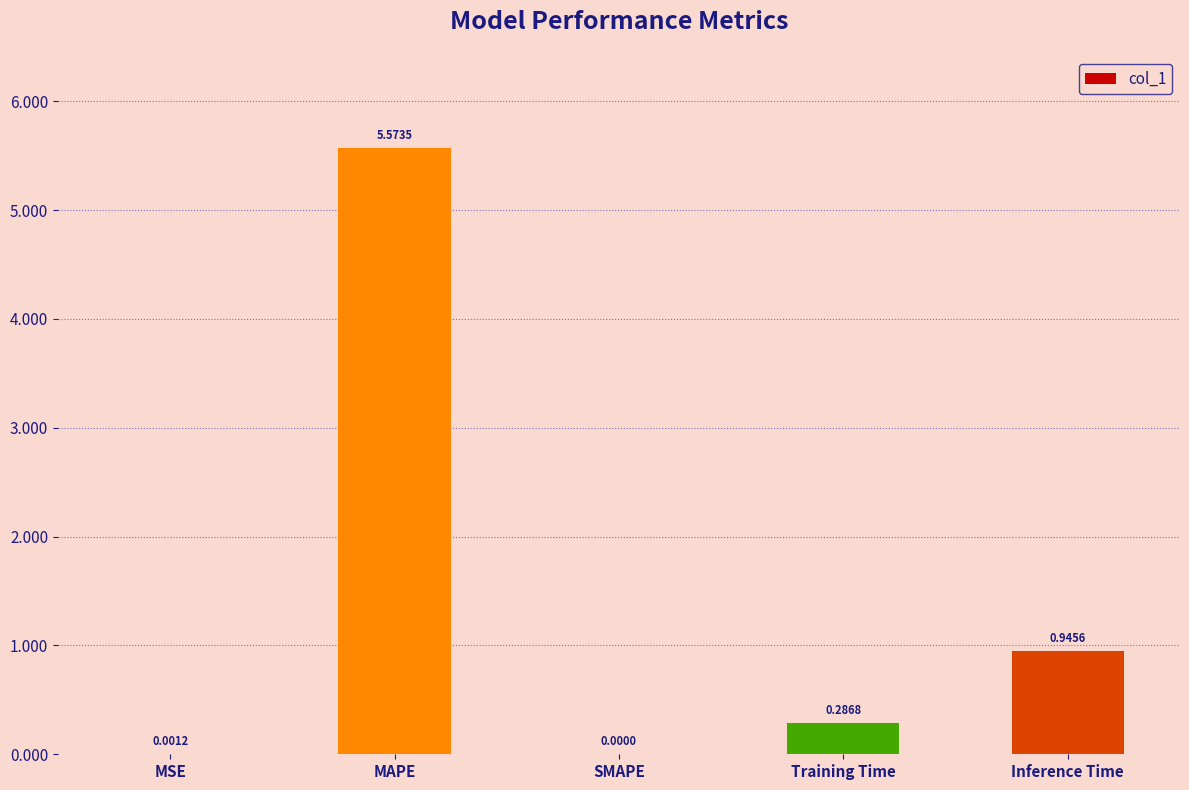

What is the change in value from MSE to Inference Time?

+0.9